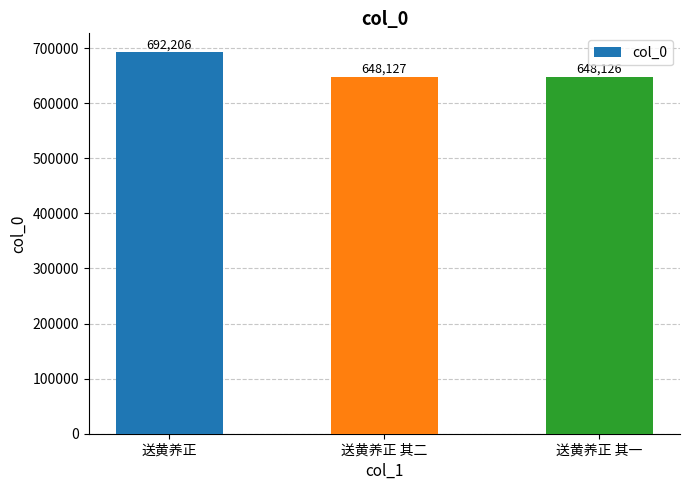

What position from the left is 送黄养正?

1